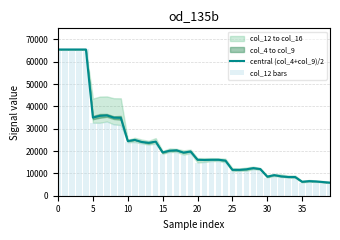

Rank the series by their average value, from highest to lowest.

central (col_4+col_9)/2, col_12 bars